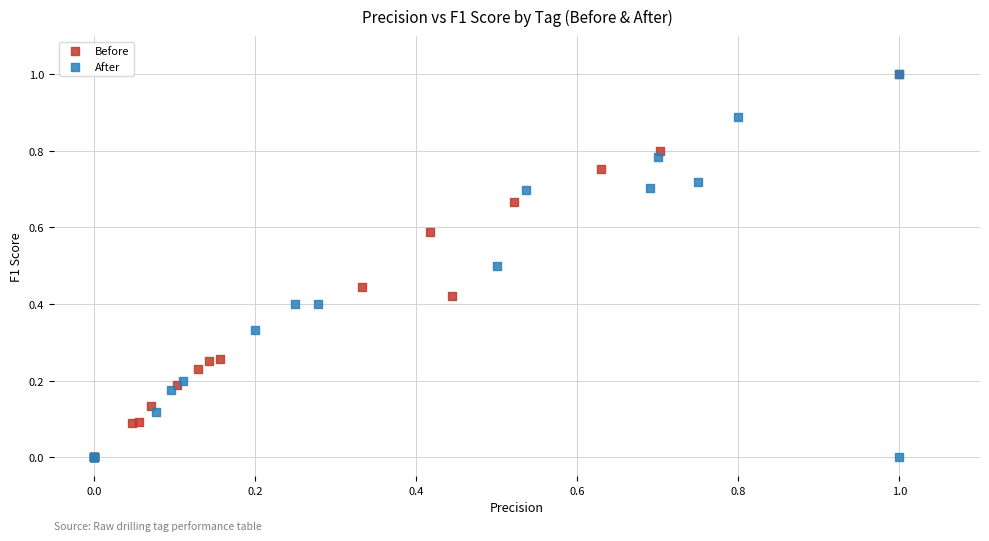

What are all the series names shown in the legend?

Before, After